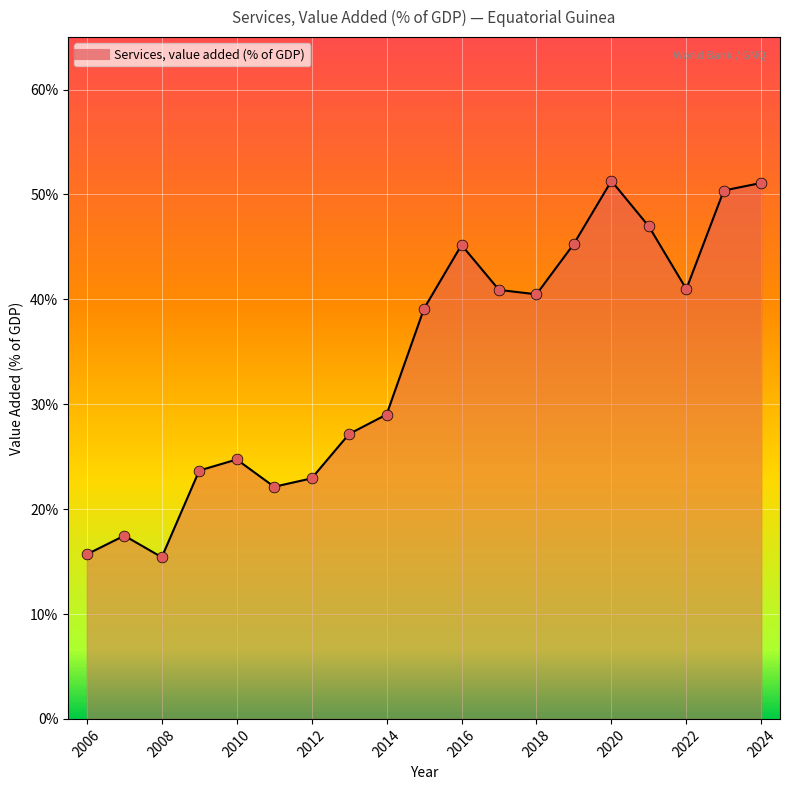

Which has a higher value, 2015 or 2021?

2021